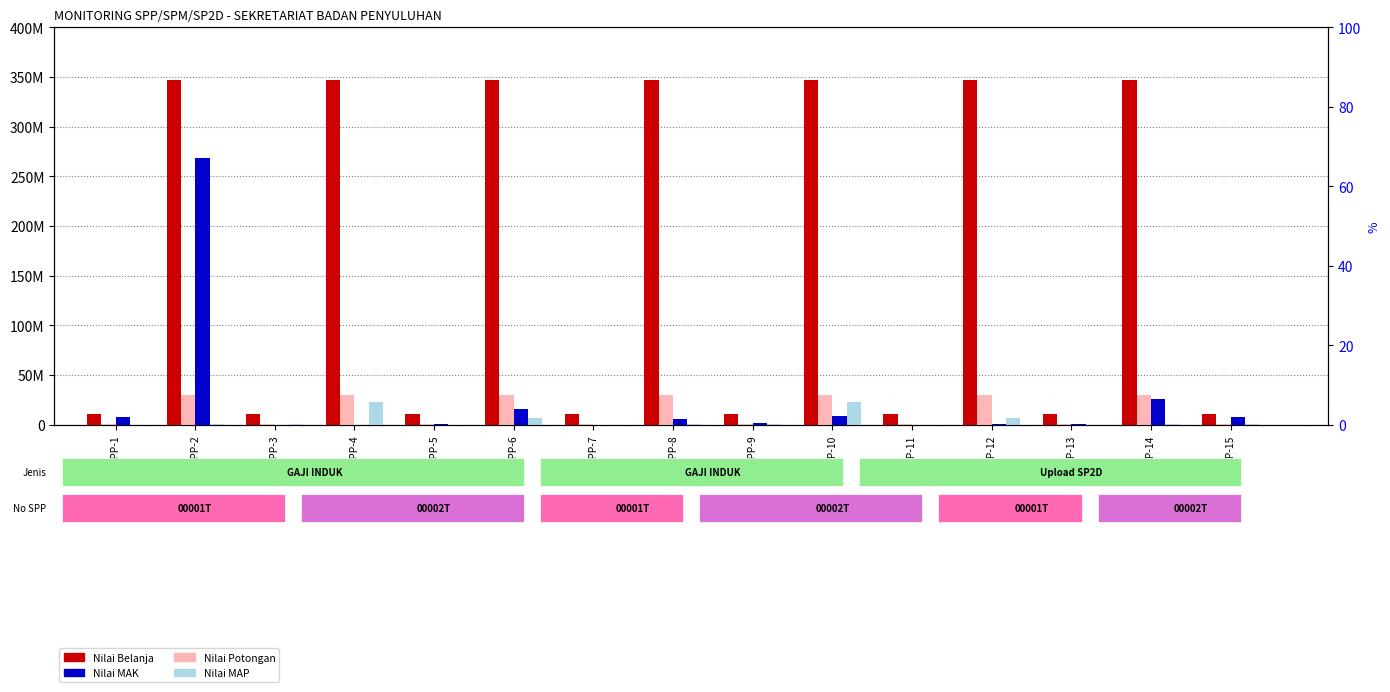

Which category has the highest value in the Nilai MAP series?

SPP-4